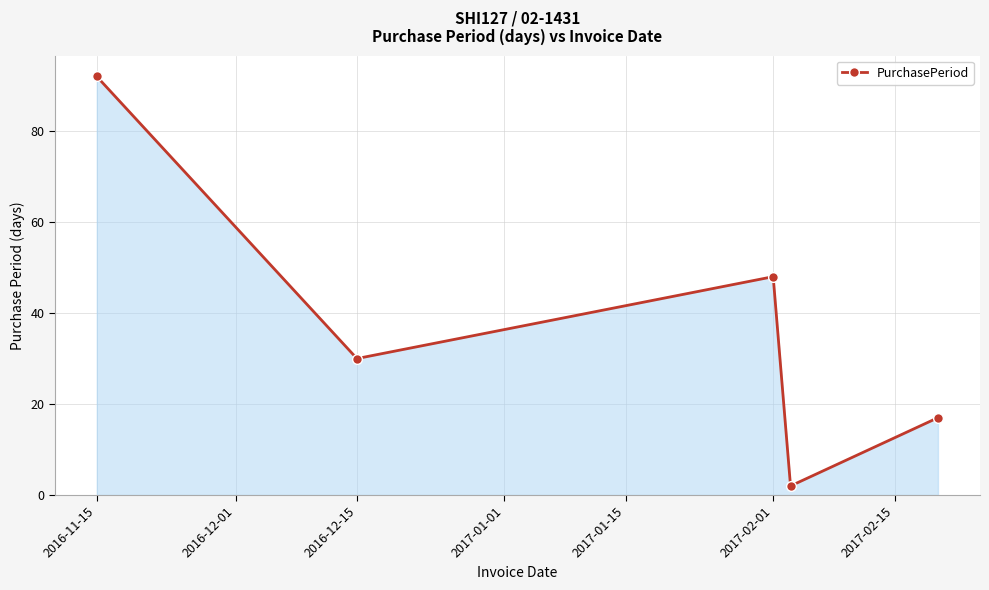

What is the average value?

38